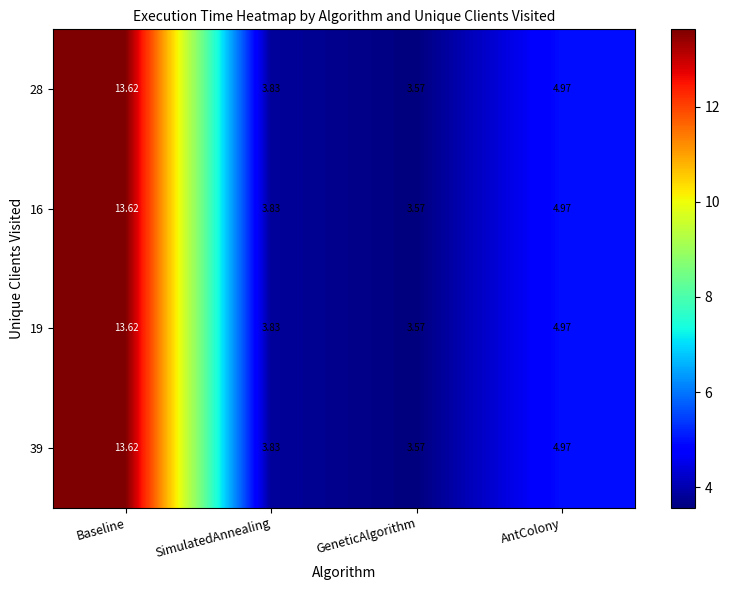

Where does the 28 series first go above 4?

Baseline